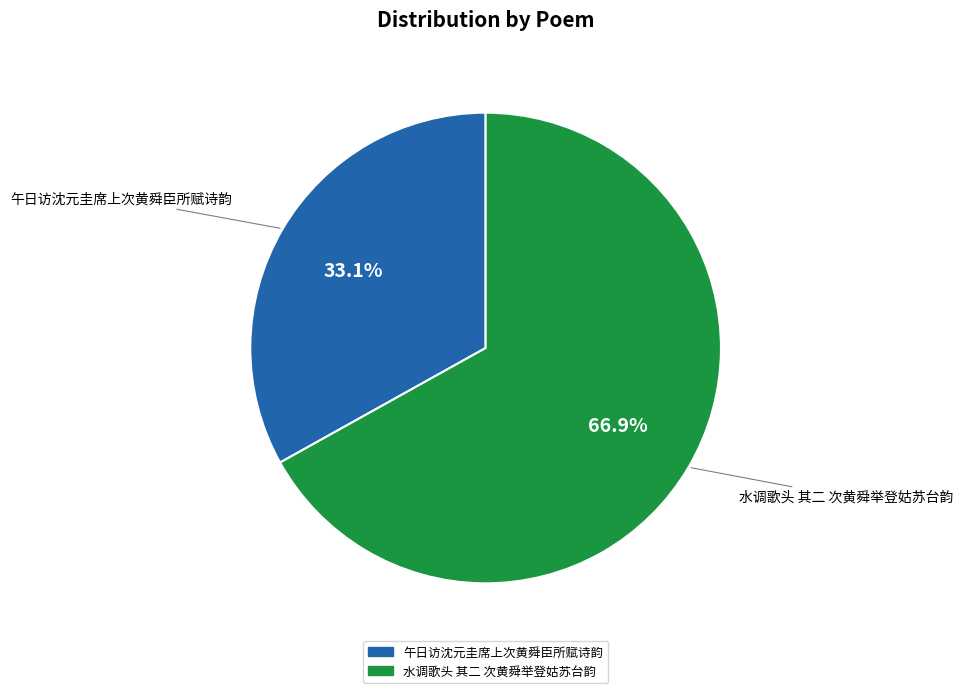

Count the number of slices in the pie.

2